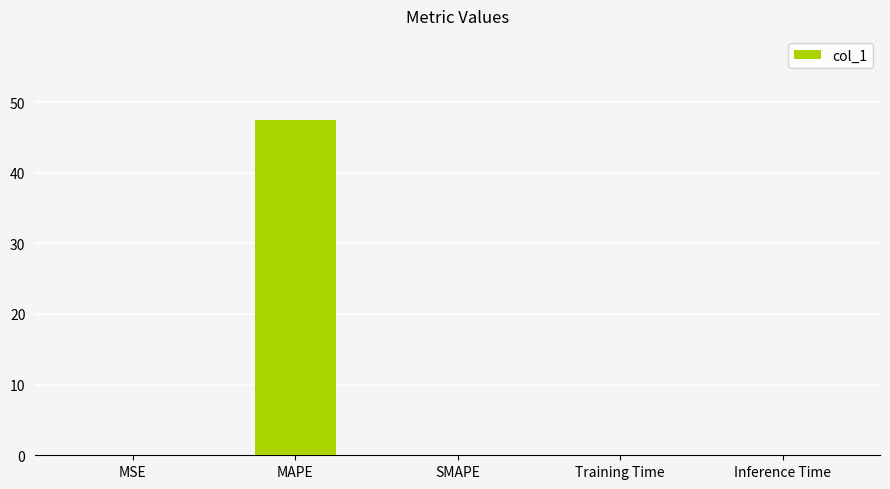

What is the sum of all values?

47.5